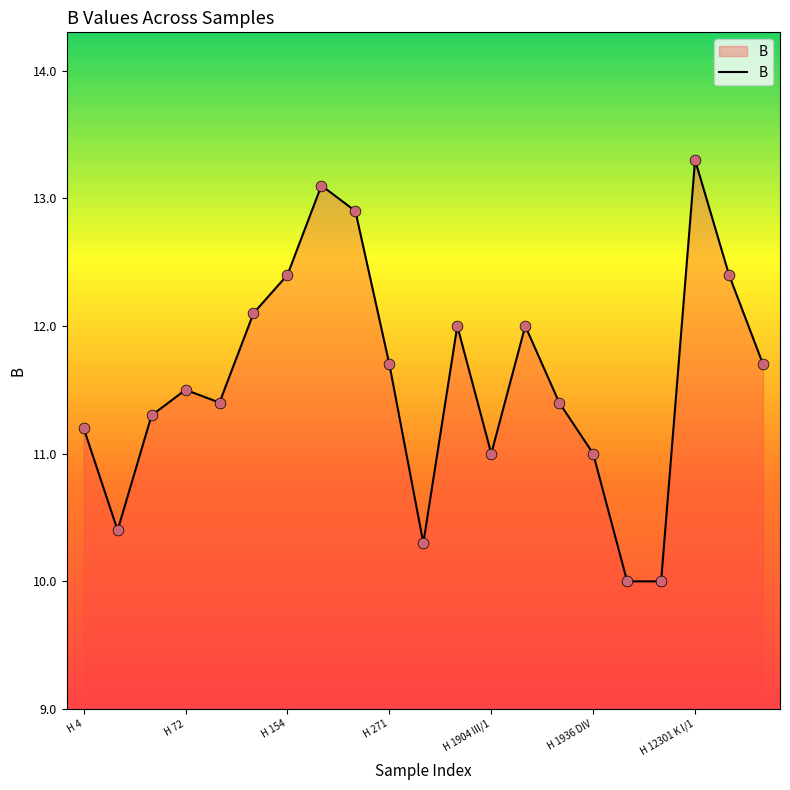

What is the greatest value displayed?

13.3